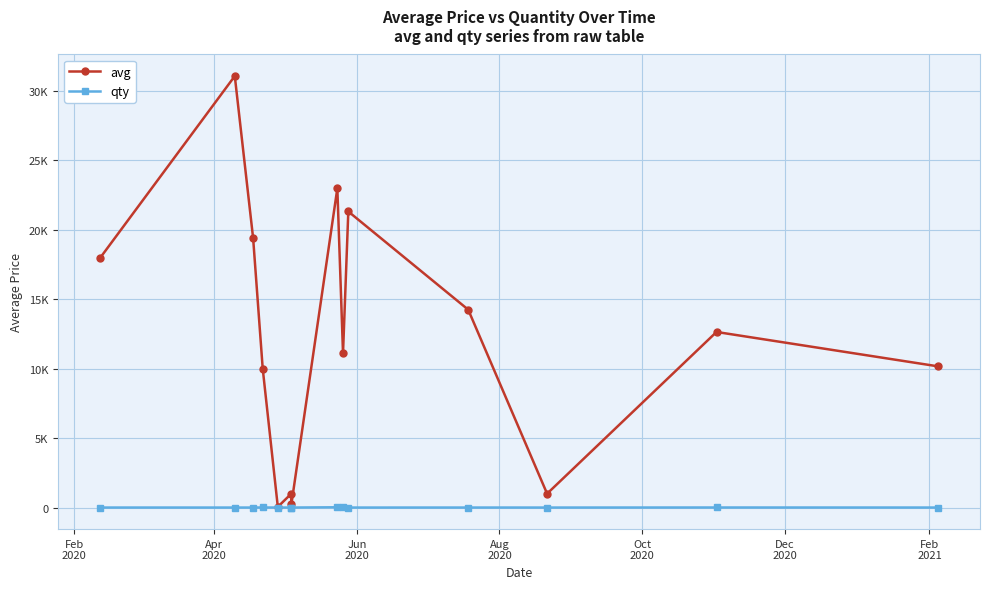

What are all the series names shown in the legend?

avg, qty